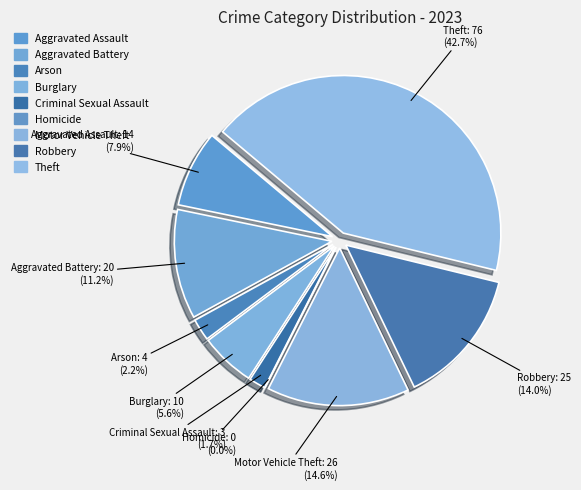

Is Robbery the majority of the pie?

No